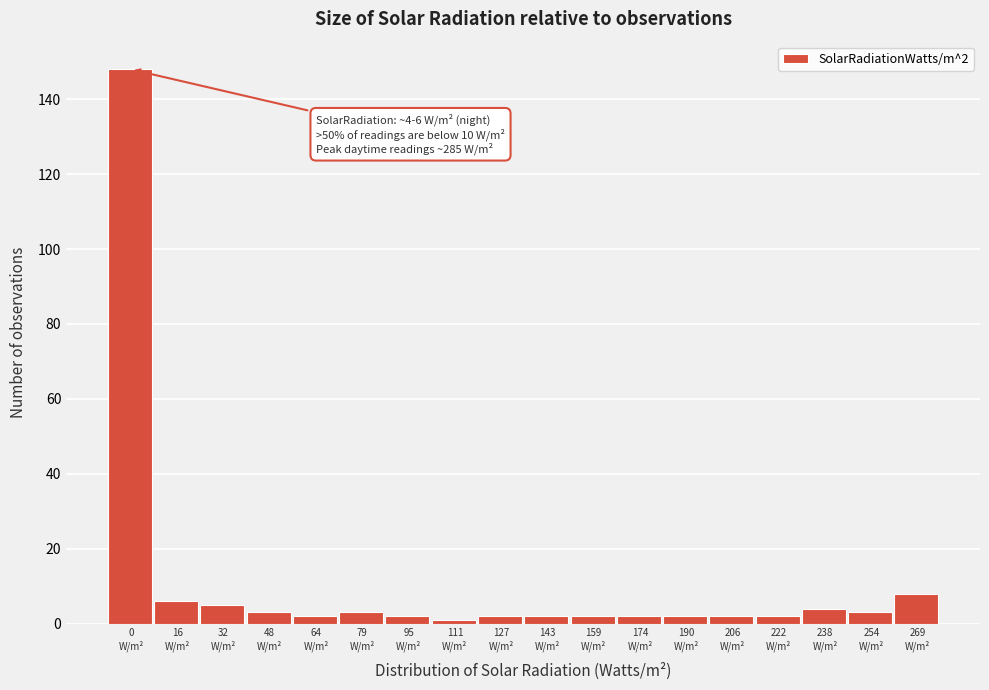

Reading left to right, what are all the values shown in this chart?

148	6	5	3	2	3	2	1	2	2	2	2	2	2	2	4	3	8